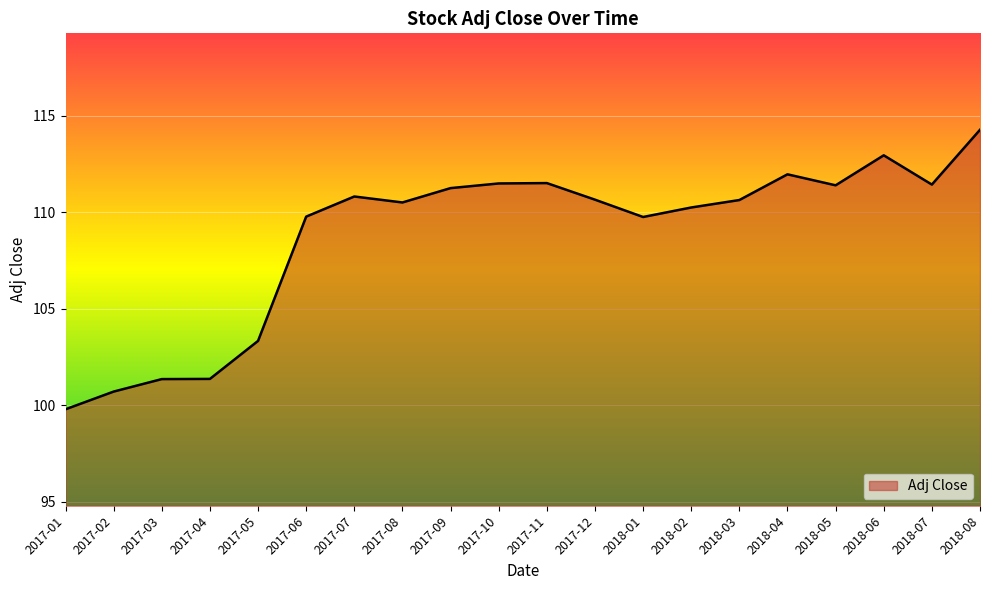

Is it true that the value at 2017-09 is 111.3?

True